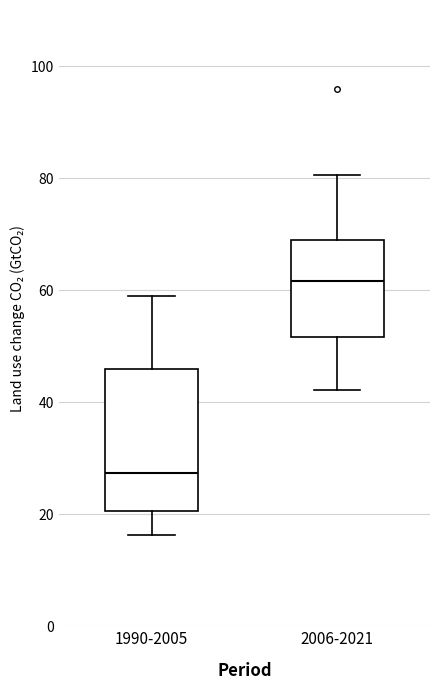

Which box has the highest median line?

2006-2021